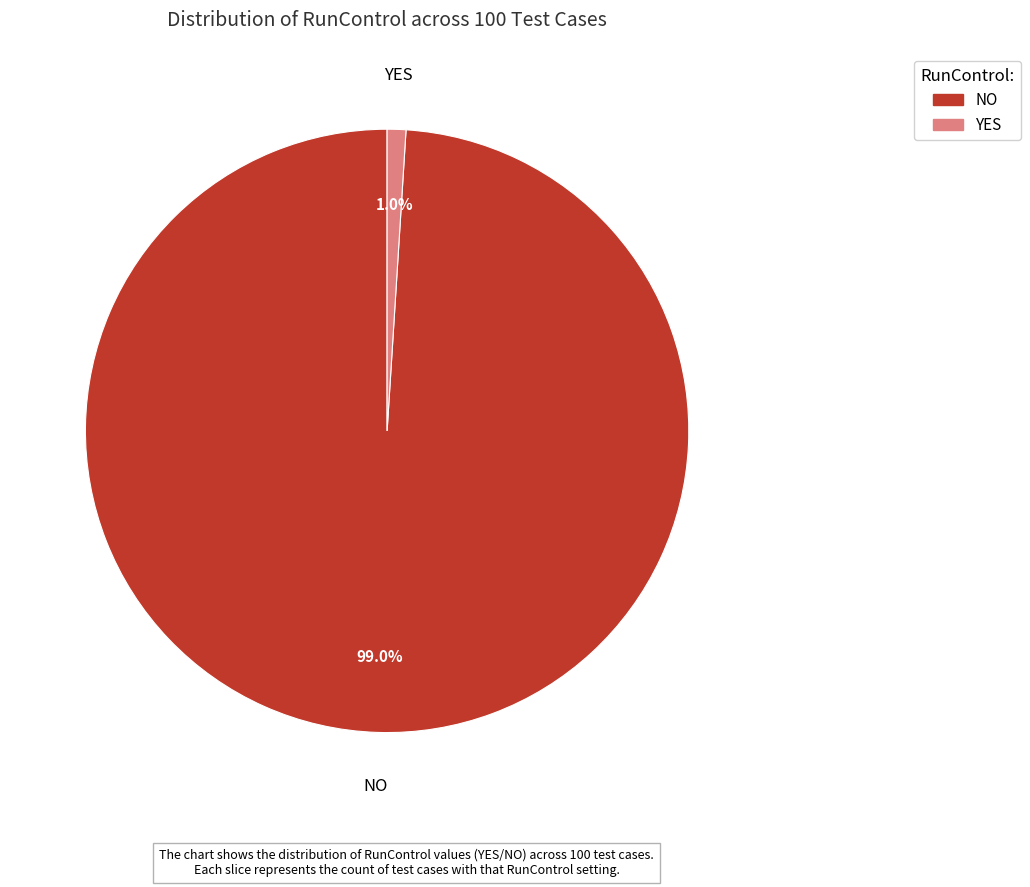

Which slice is the largest?

NO